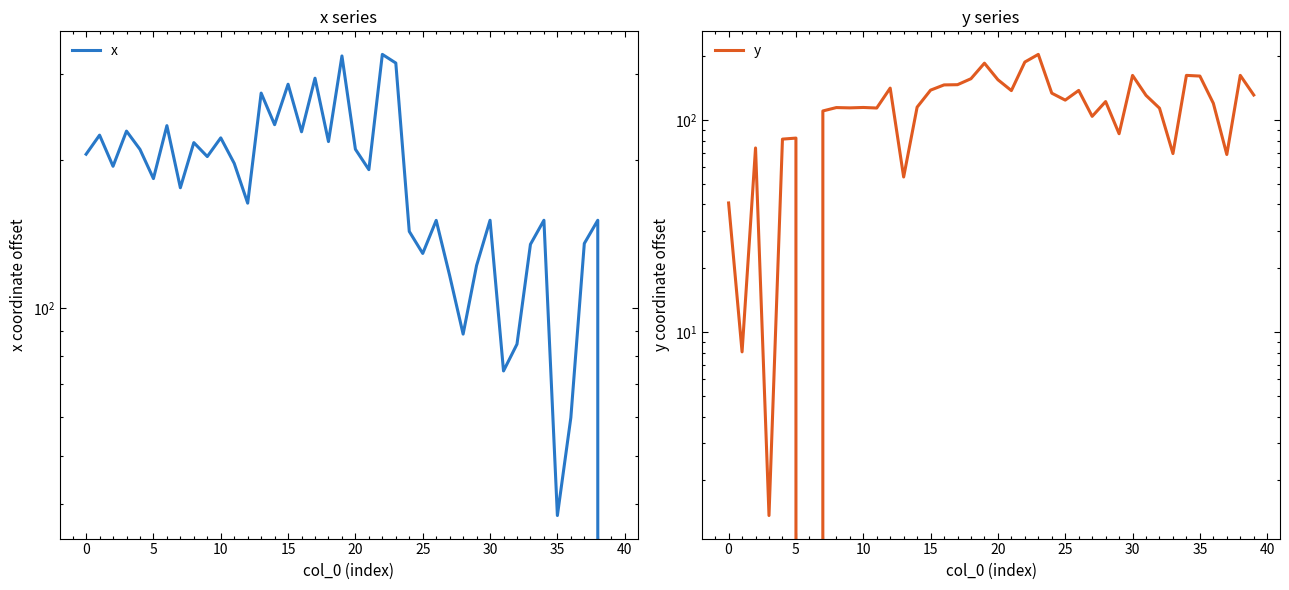

Between 30 and 30, which is larger?

30